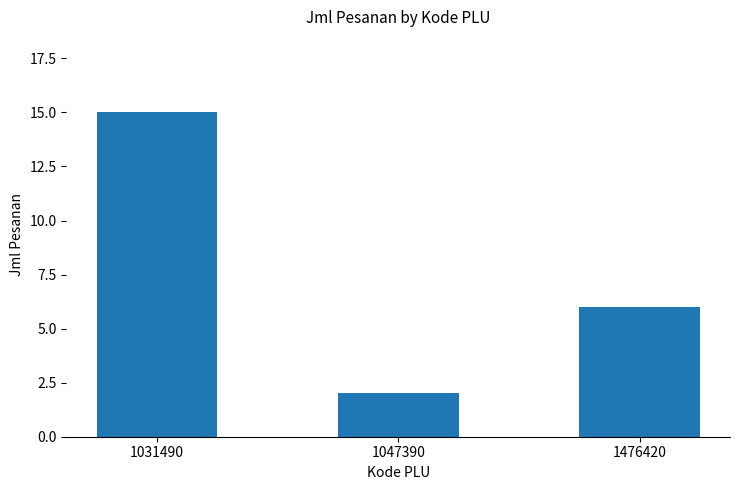

What is the value of the 2nd bar from the left?

2